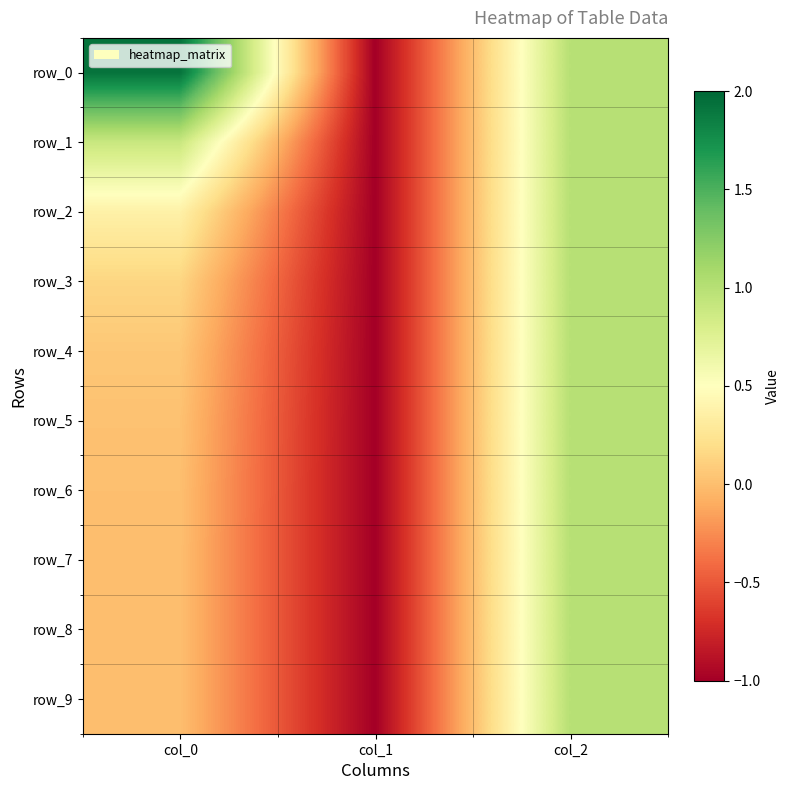

Reading right to left, what are all the values shown in this chart?

row_0: 1.0	-1.0	1.9
row_1: 1.0	-1.0	0.9
row_2: 1.0	-1.0	0.4
row_3: 1.0	-1.0	0.1
row_4: 1.0	-1.0	0.1
row_5: 1.0	-1.0	0.0
row_6: 1.0	-1.0	0.0
row_7: 1.0	-1.0	0.0
row_8: 1.0	-1.0	0.0
row_9: 1.0	-1.0	0.0